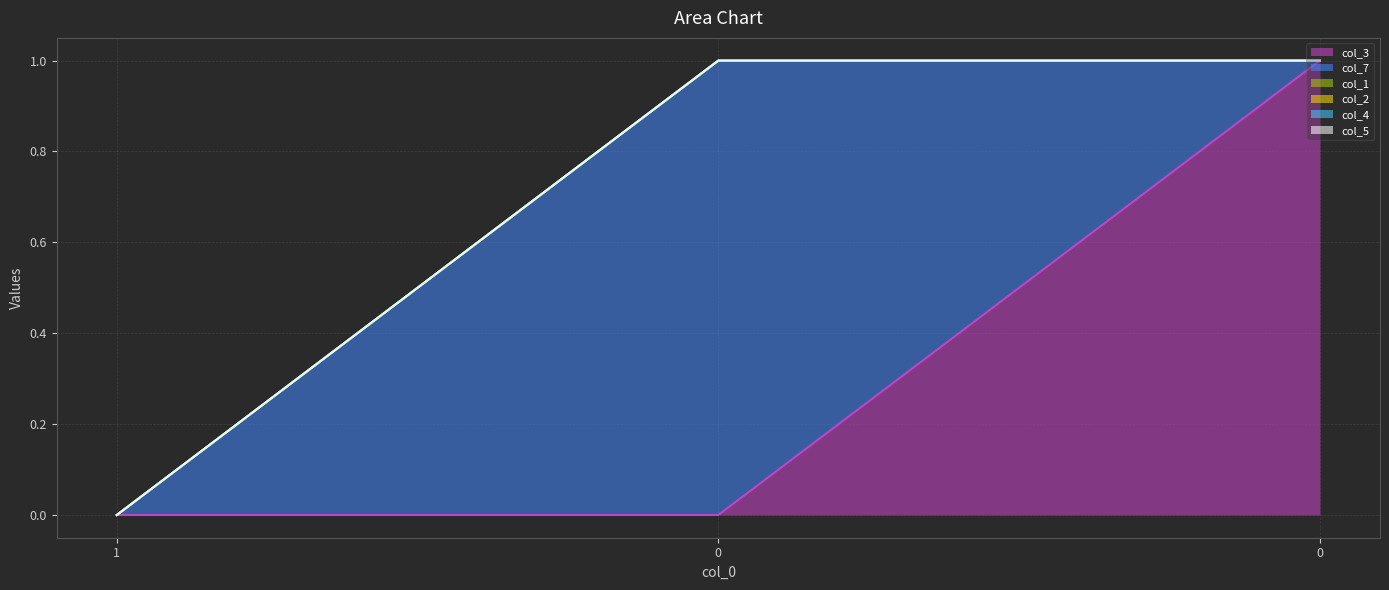

Rank the series by their maximum value, from highest to lowest.

col_3, col_7, col_1, col_2, col_4, col_5